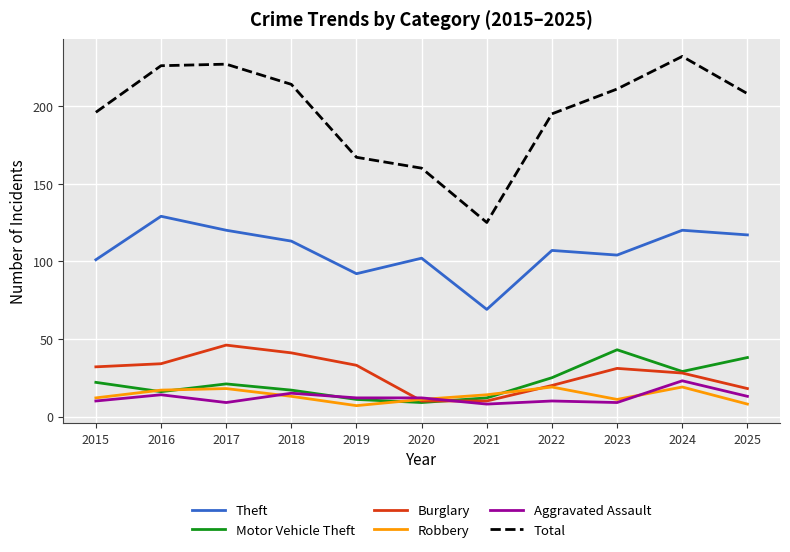

Which series has the largest range (max minus min)?

Total